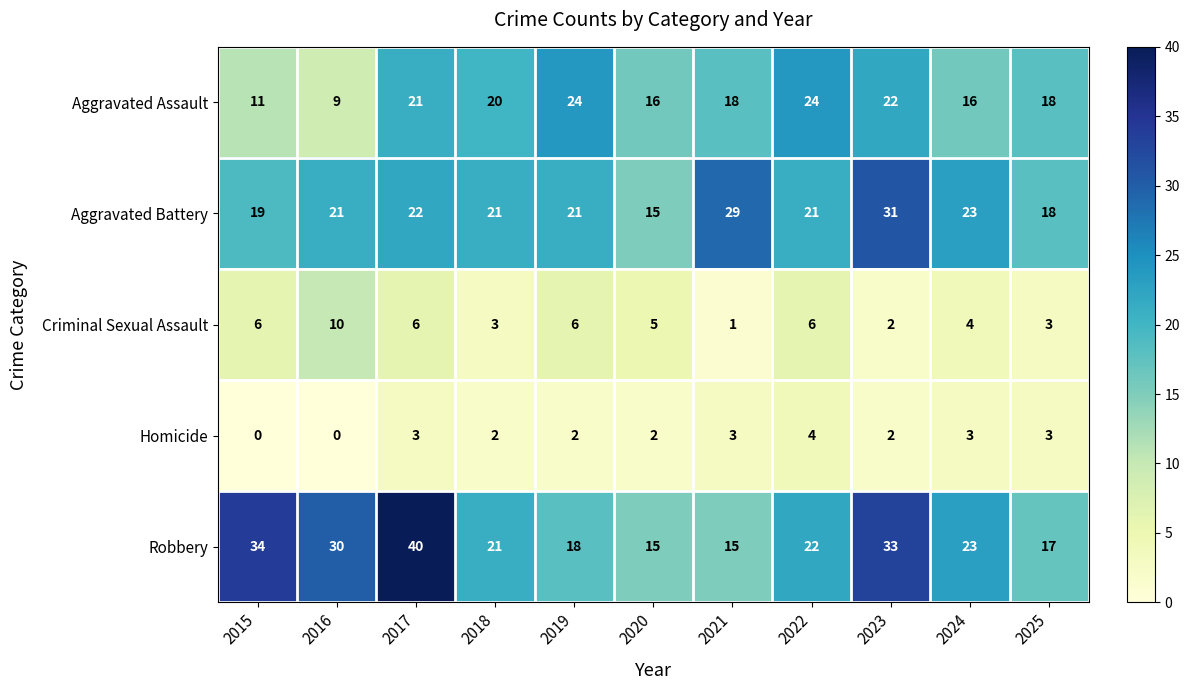

How many distinct data groups are displayed?

5